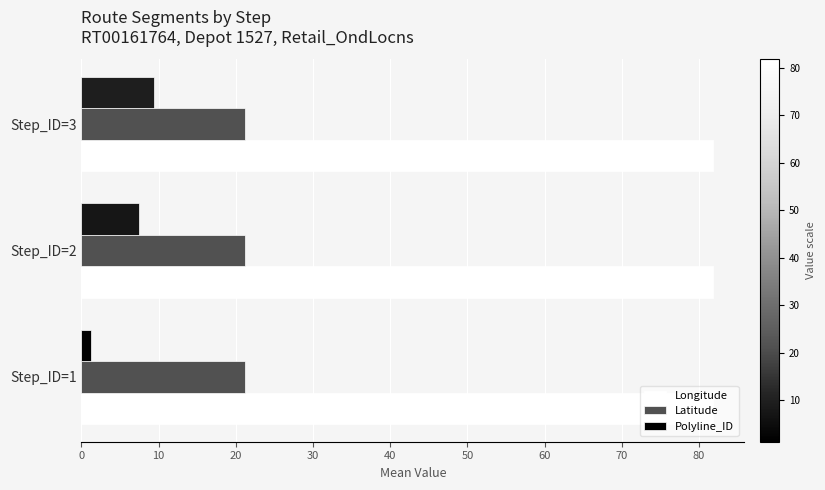

Is it true that Latitude equals 14.3 at Step_ID=3?

False